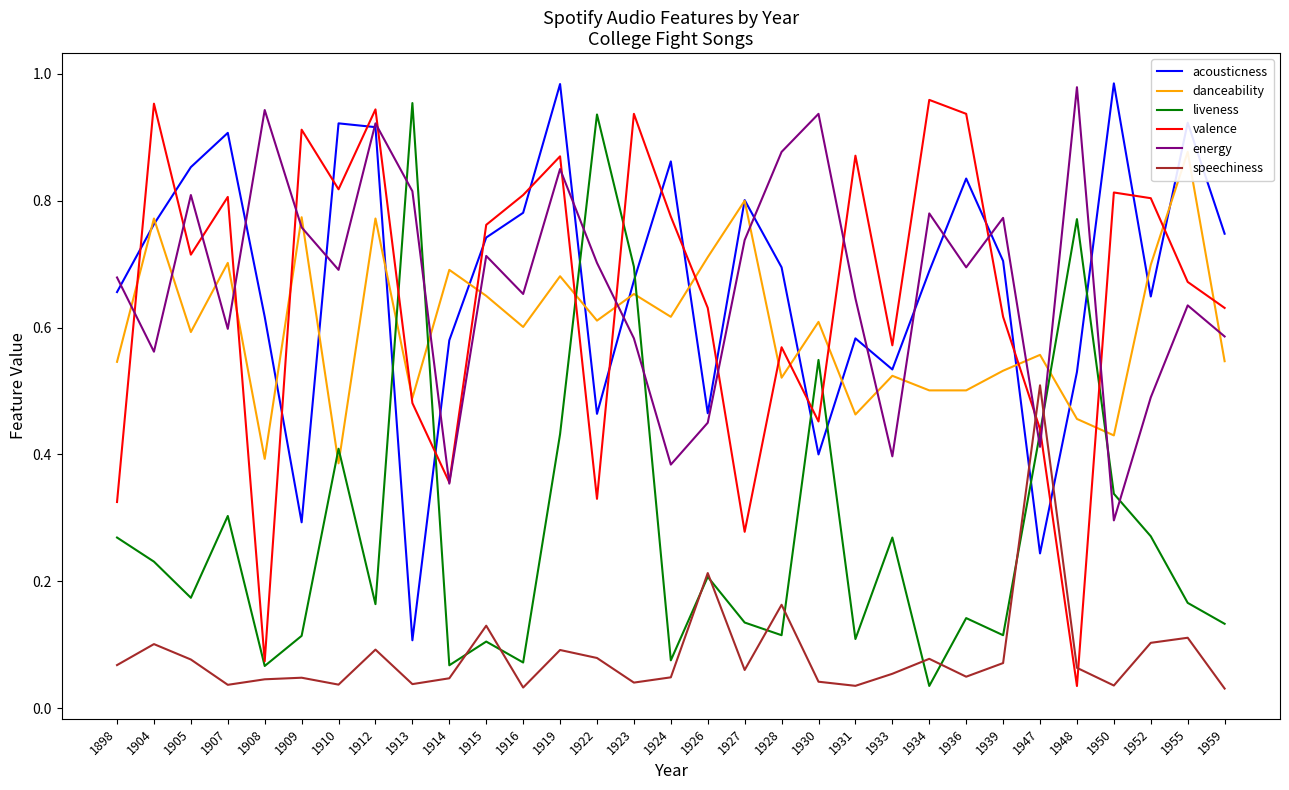

Which series ends up on top after the final intersection of danceability and liveness?

danceability